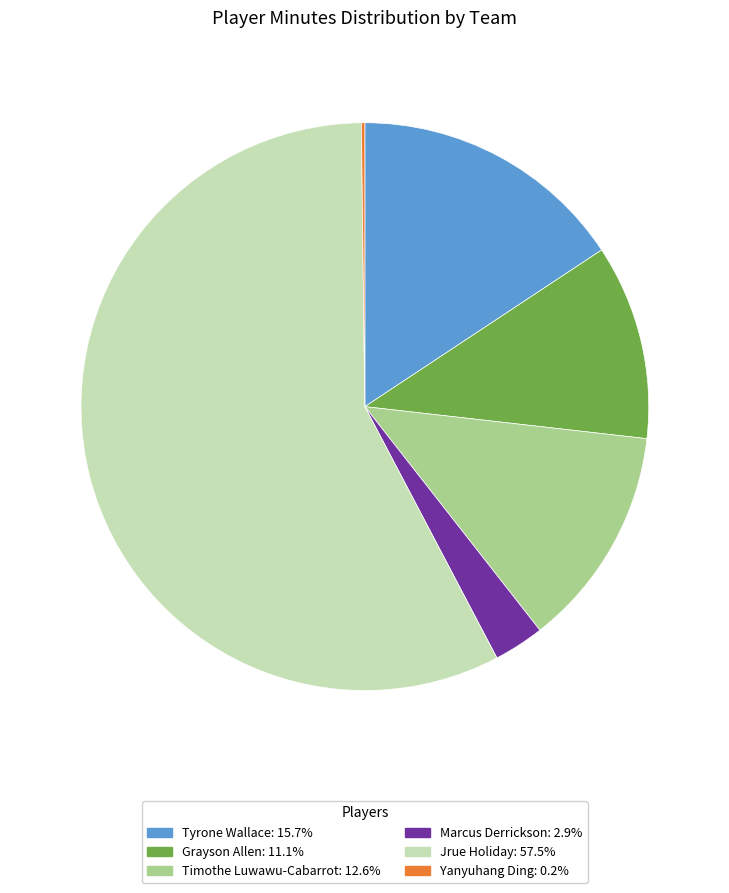

Is Jrue Holiday the majority of the pie?

Yes